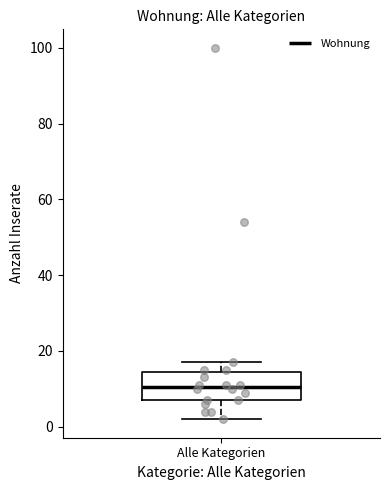

Transcribe this box plot: give where the median line is, the range the box spans, and where the two whiskers end, as read against the y-axis. The values are not printed on the chart, so give them approximately, as read against the axis.

median 10, box 8 to 14, whiskers 2 to 18